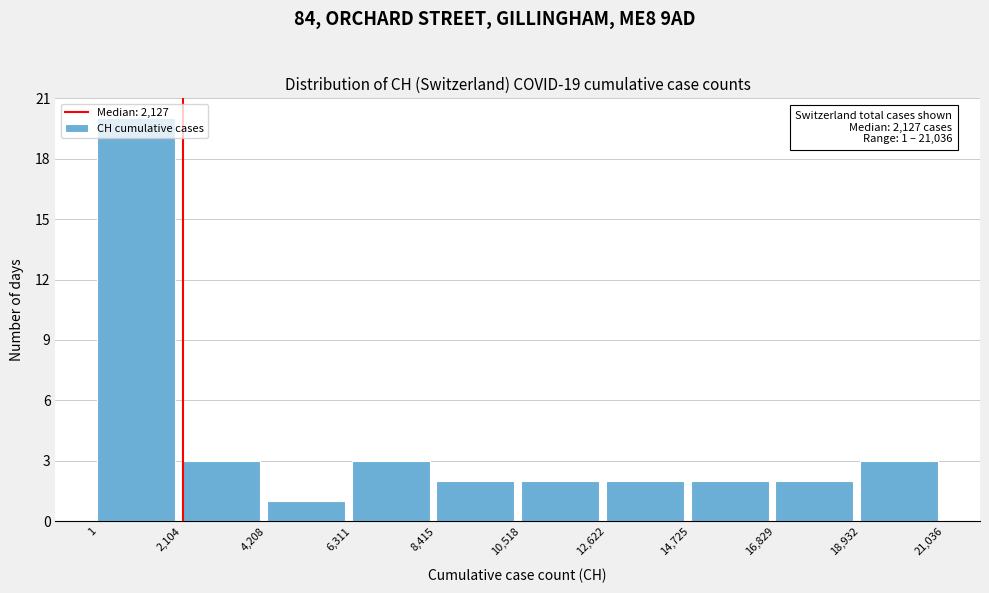

Over which range of the x-axis is the bar tallest?

1 to 2,104